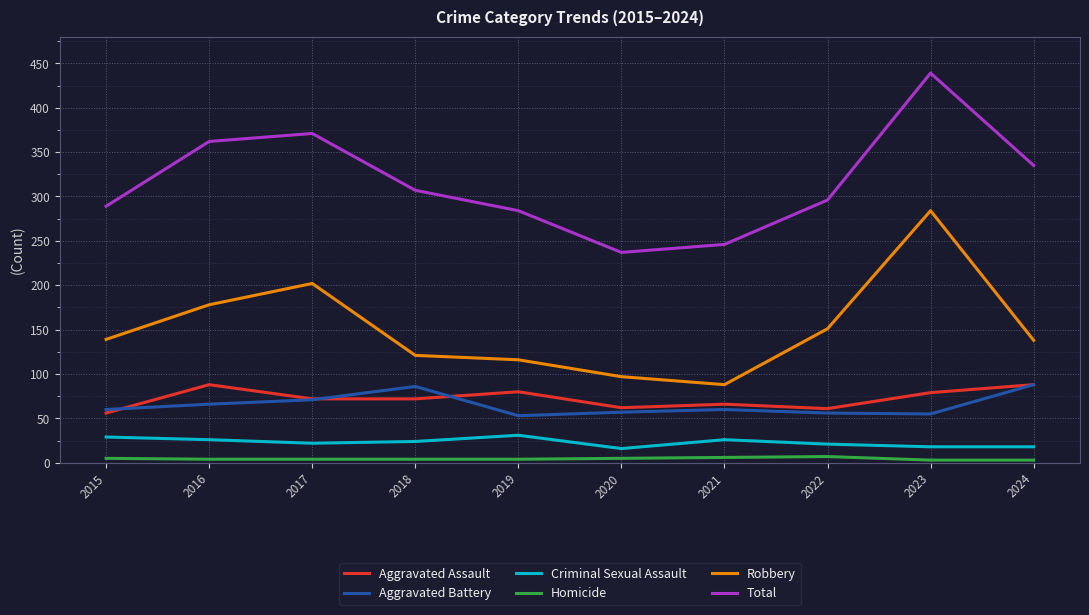

Between 2018 and 2023, which series saw the biggest shift?

Robbery